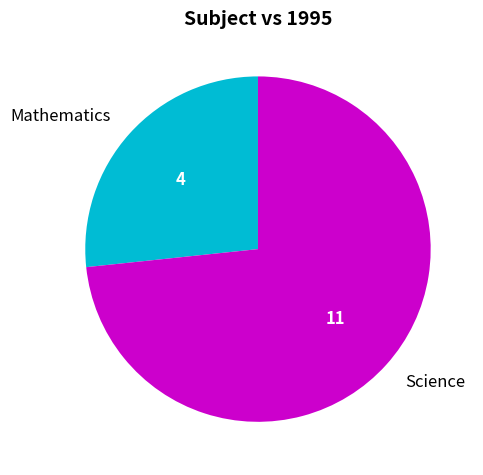

Combined, do Mathematics and Science account for over 50%?

Yes